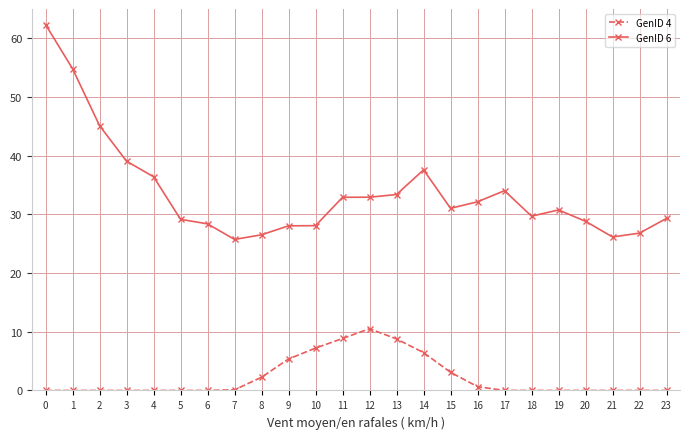

What is the total value across all series at 5?

29.2